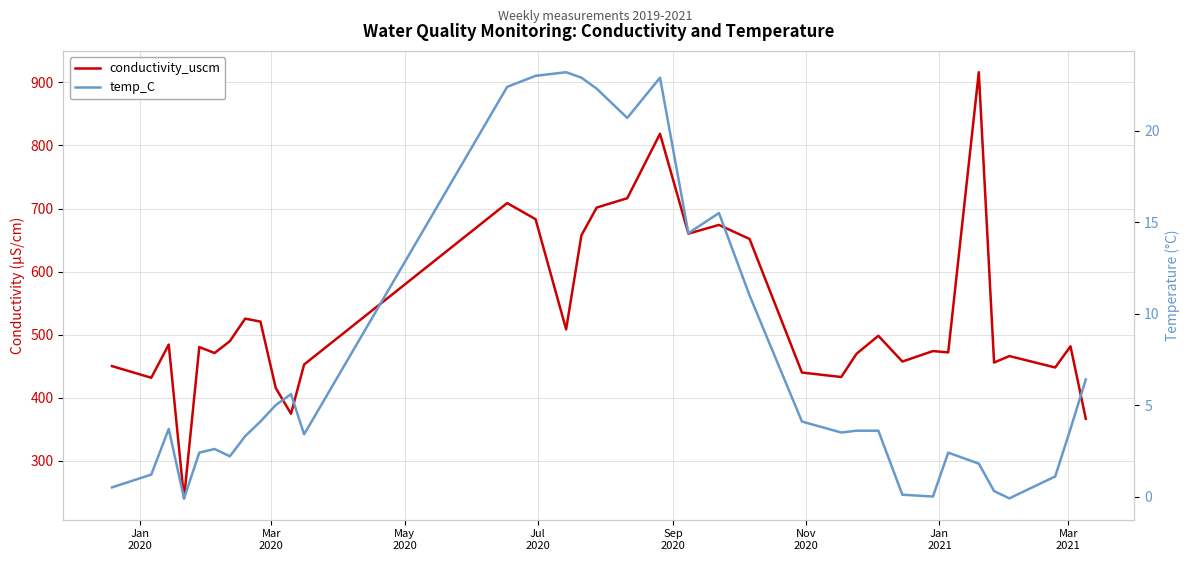

The value of temp_C at 22 is 1.3. True or false?

False